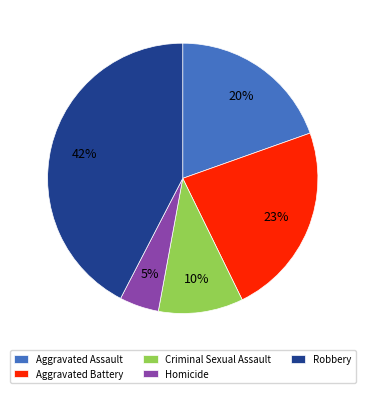

Rank the categories by value from lowest to highest.

Homicide, Criminal Sexual Assault, Aggravated Assault, Aggravated Battery, Robbery